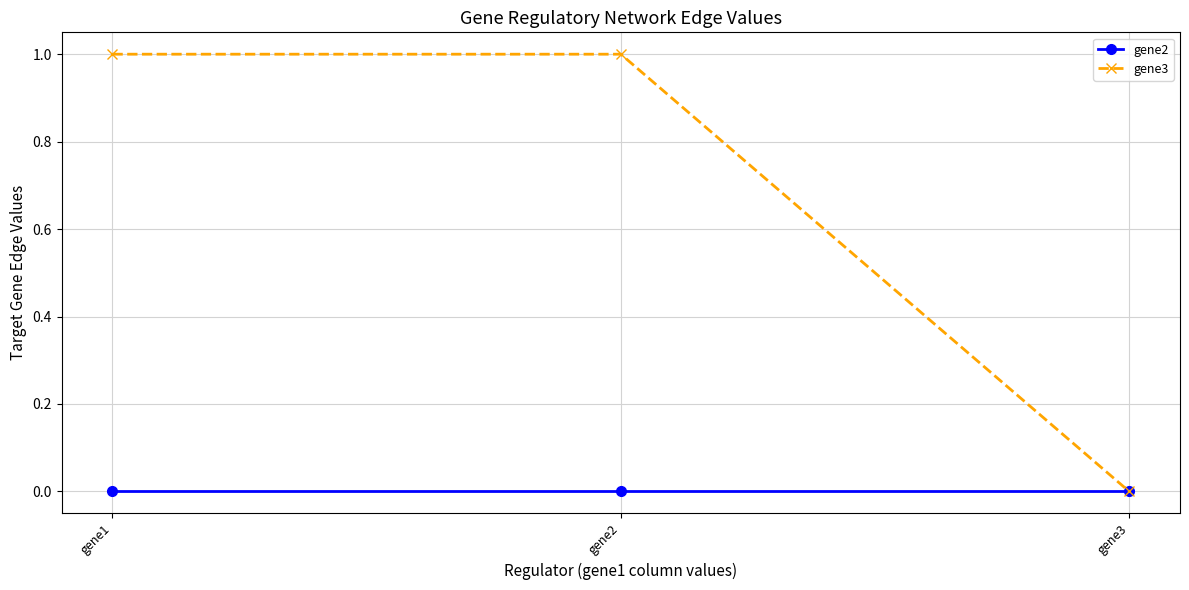

Rank the series by their maximum value, from lowest to highest.

gene2, gene3